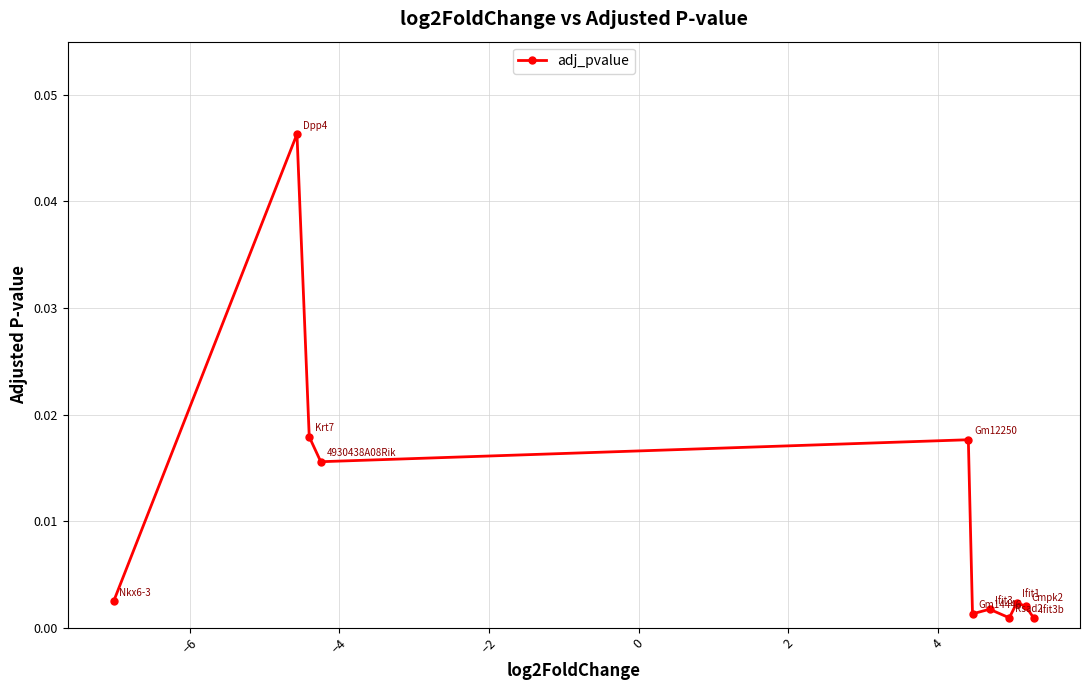

True or false: the data has more than 0 interior local peaks.

True